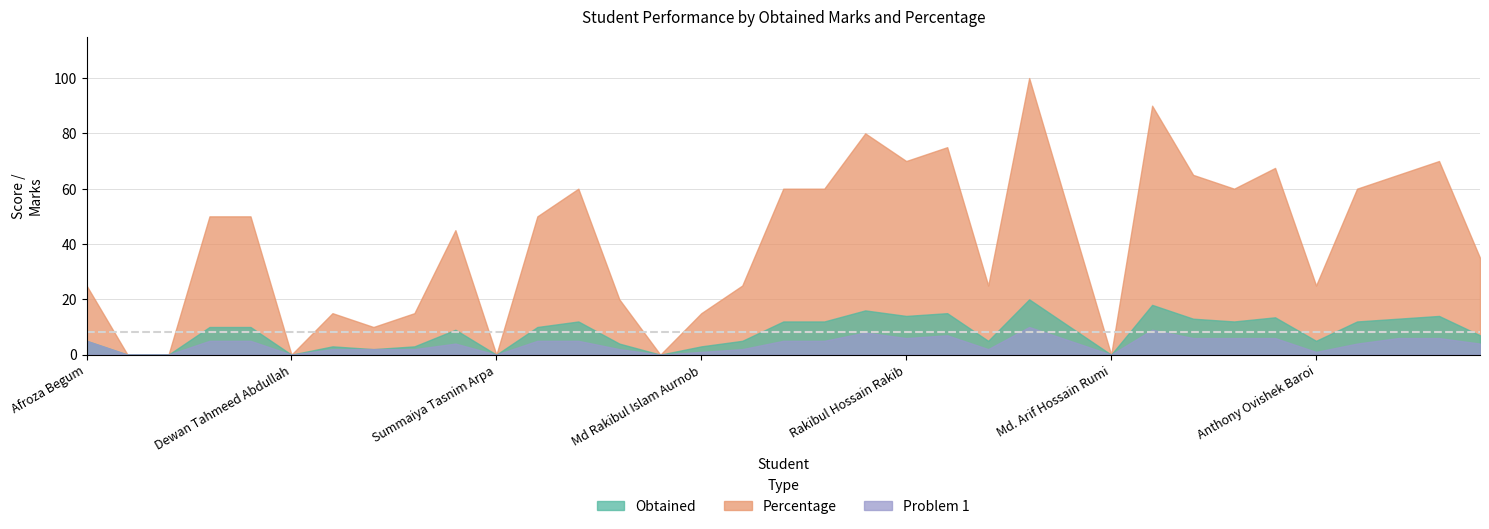

At how many categories does at least one series exceed 66?

7